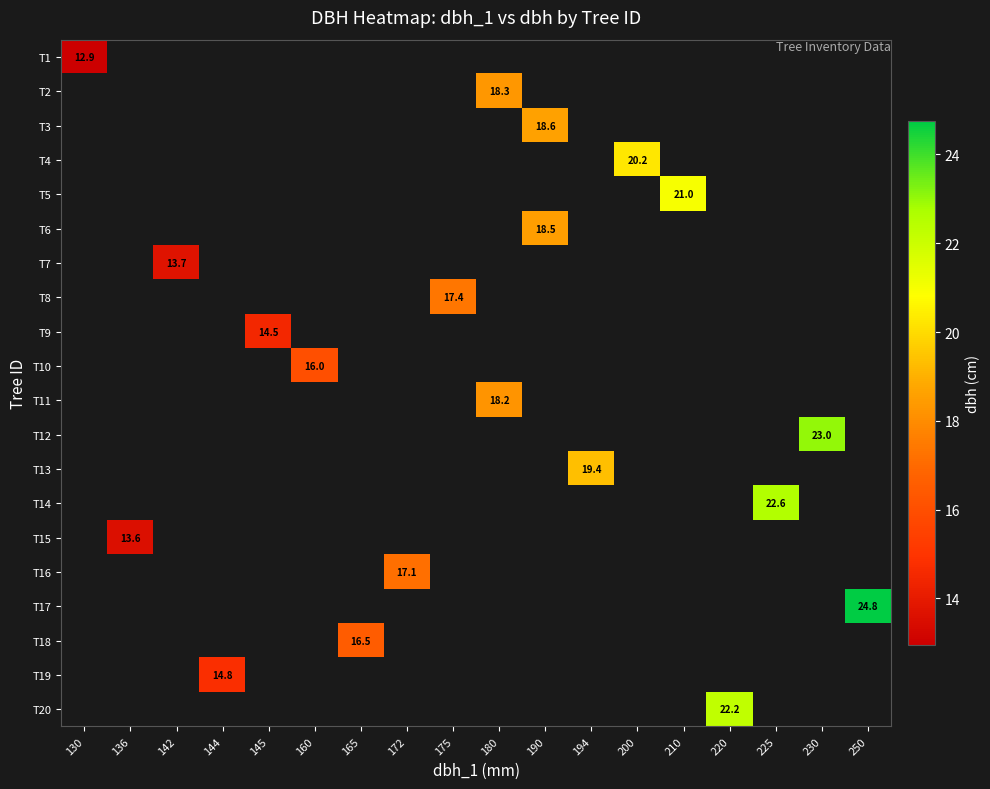

At 160, list the series in order from smallest to largest.

T1, T2, T3, T4, T5, T6, T7, T8, T9, T10, T11, T12, T13, T14, T15, T16, T17, T18, T19, T20